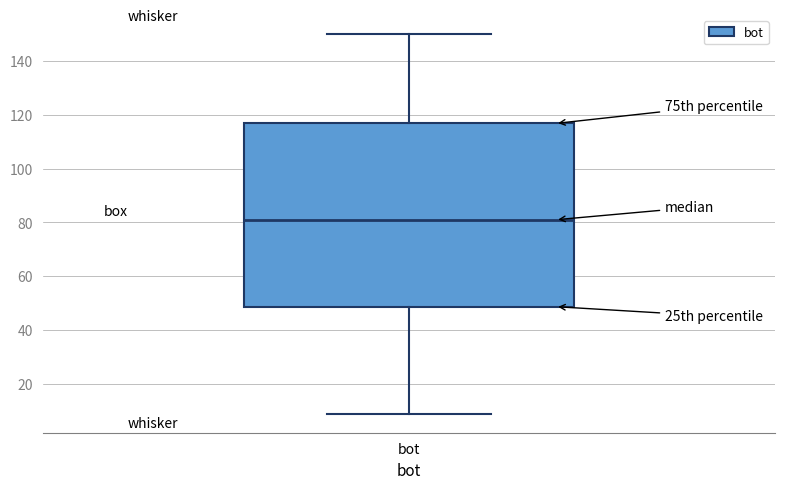

Read this box plot against the y-axis: the position of the median line, the range covered by the box, and the ends of both whiskers. The values are not printed on the chart, so give them approximately, as read against the axis.

median 82, box 48 to 116, whiskers 10 to 150